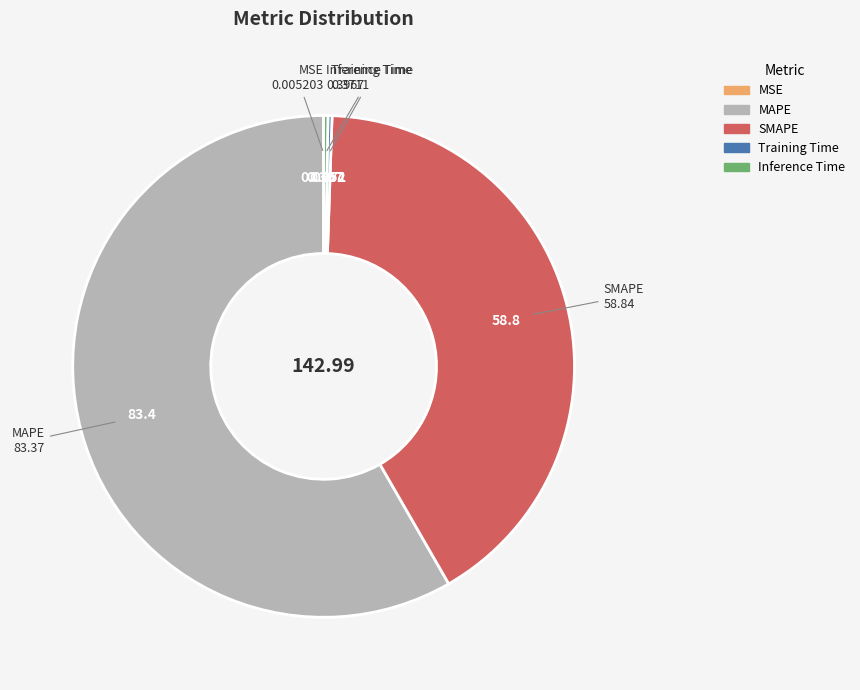

What is the largest slice in the pie chart?

MAPE